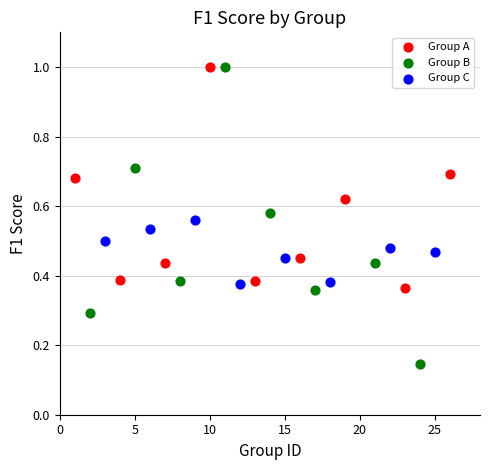

Which series reaches the minimum Y coordinate?

Group B